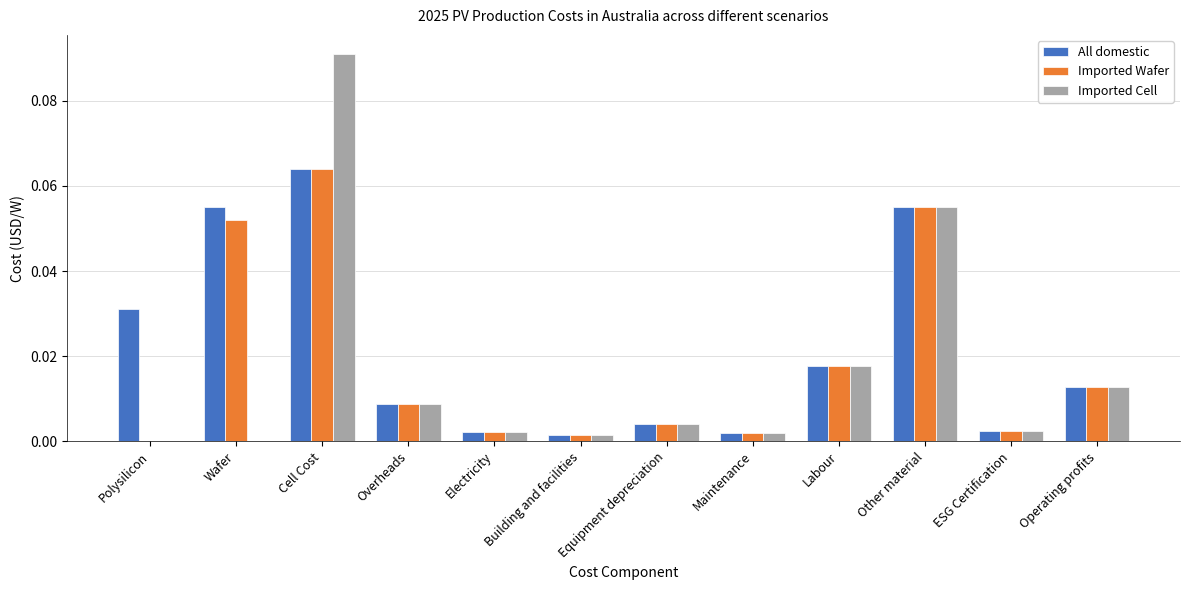

The value of Imported Cell at Wafer is 0.1. True or false?

False